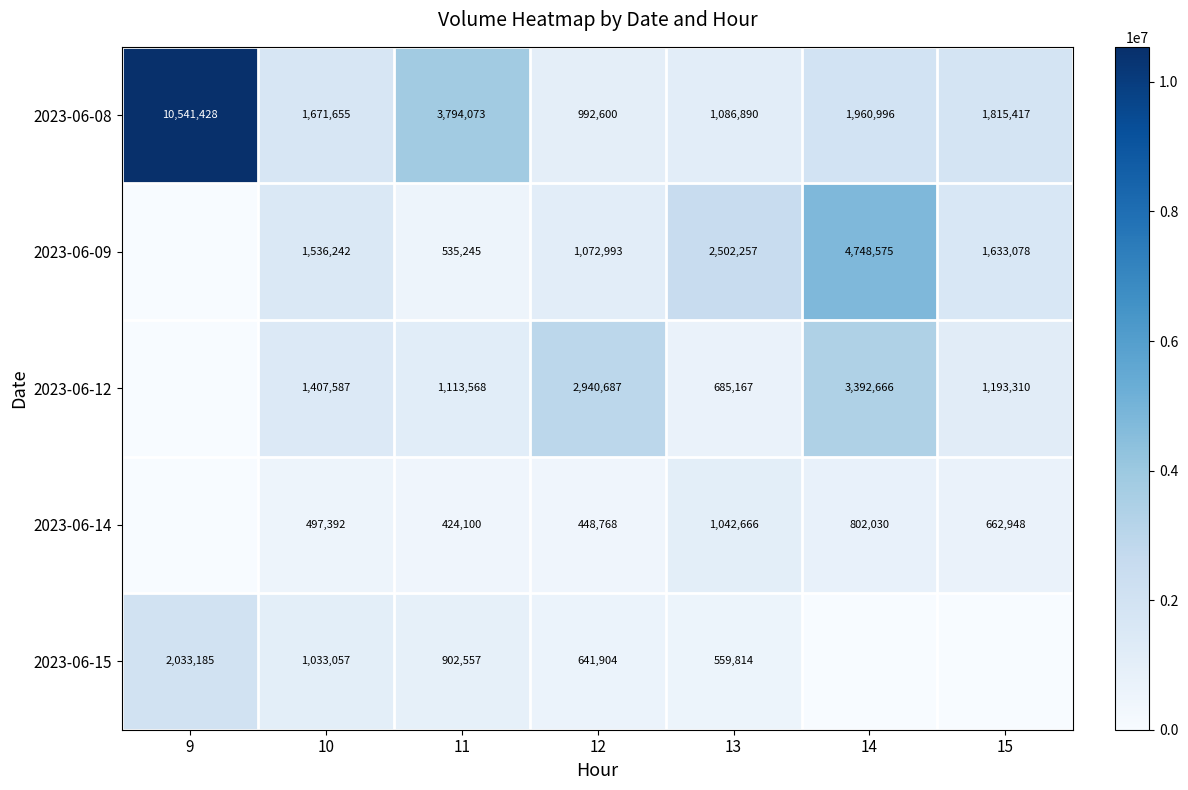

What is the sum of the 2023-06-09 values at 13 and 10?

4038499